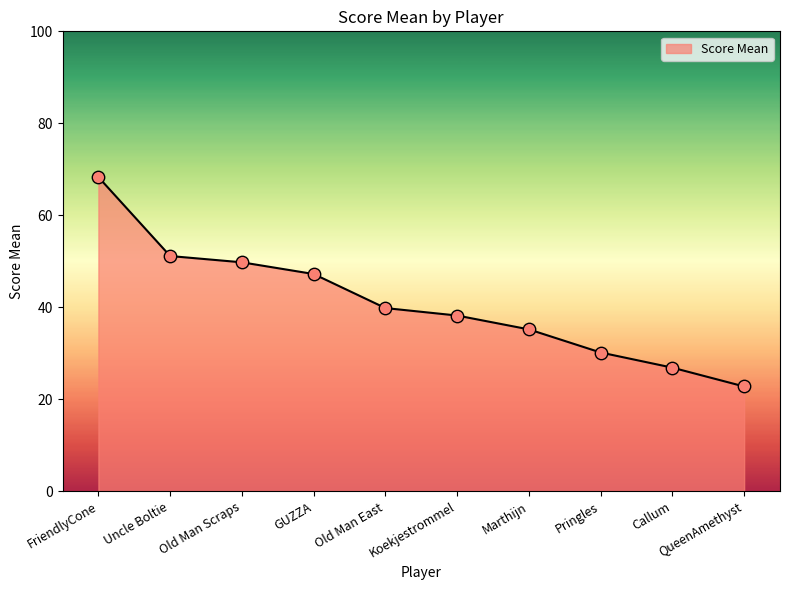

What is the ratio of the value at Old Man East to the value at Callum?

1.5